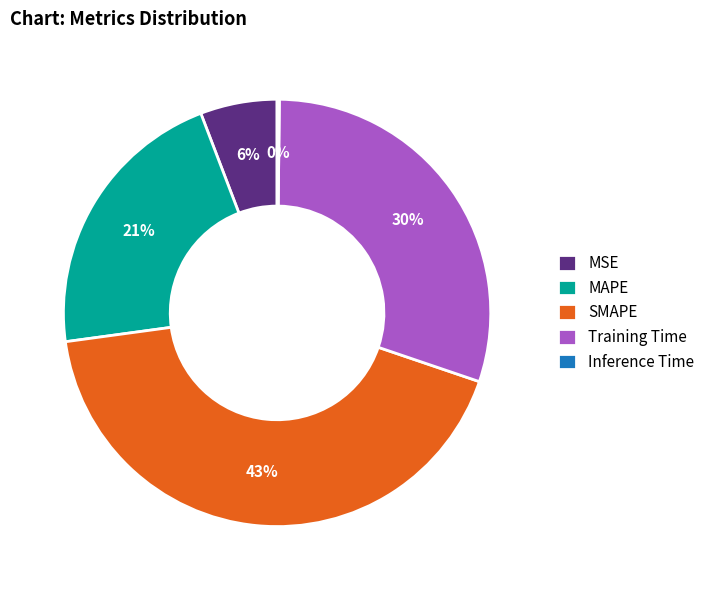

Between MAPE and Training Time, which is larger?

Training Time